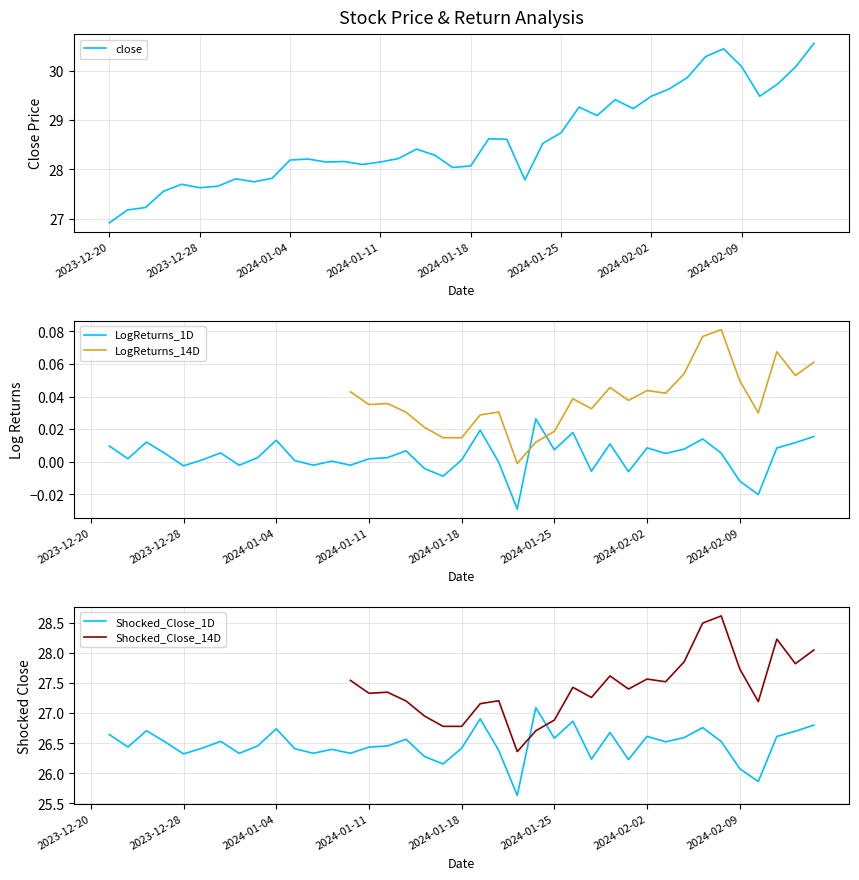

What is the greatest value displayed?

30.6